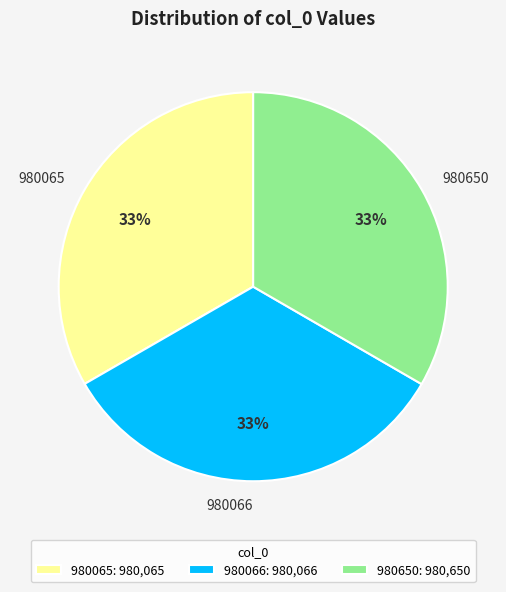

True or false: 980065 accounts for 44% of the total.

False